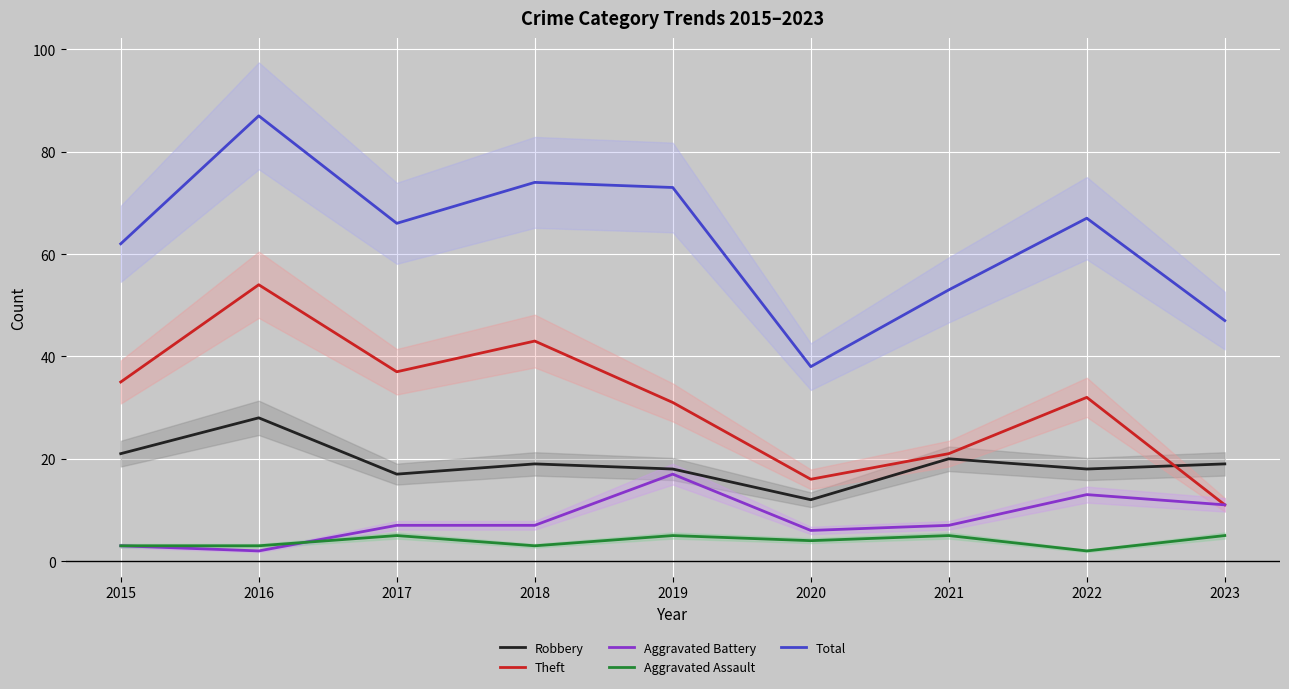

What is the smallest value displayed?

2